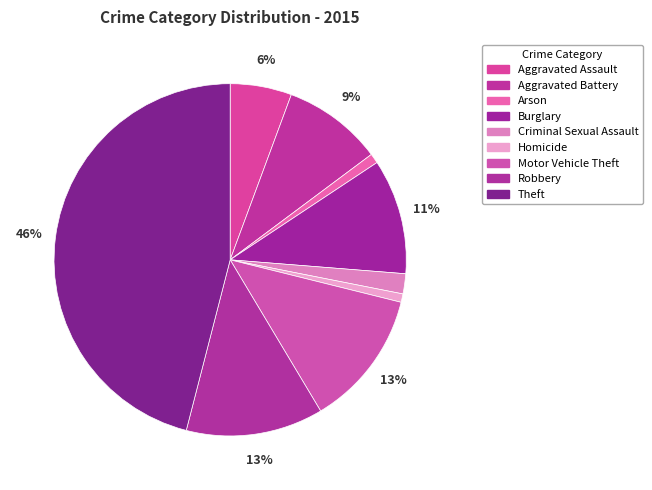

Which has a higher value, Aggravated Assault or Burglary?

Burglary